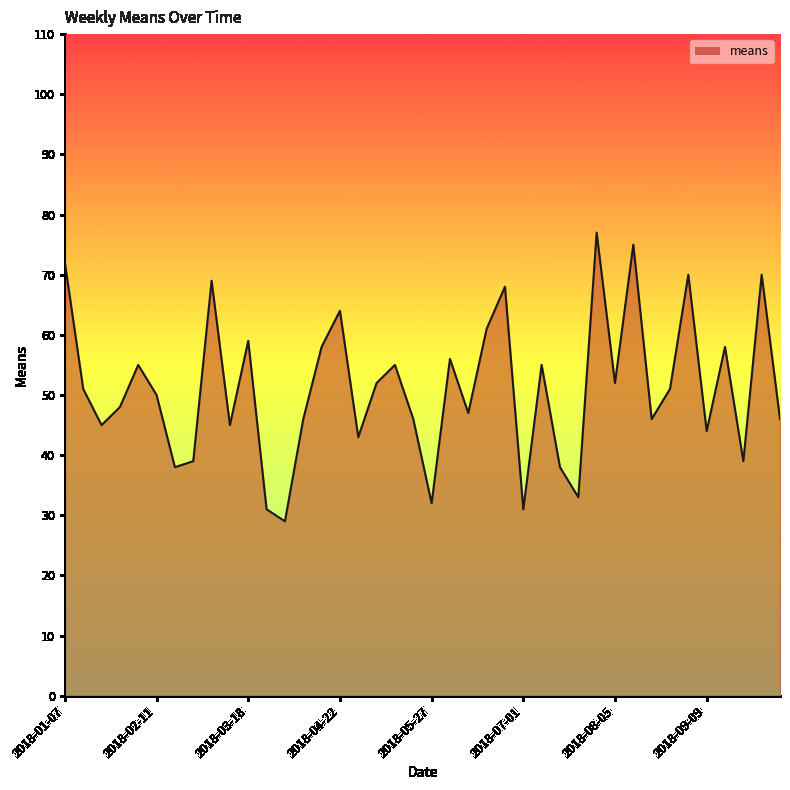

Is it true that the value at 22 is 74?

False